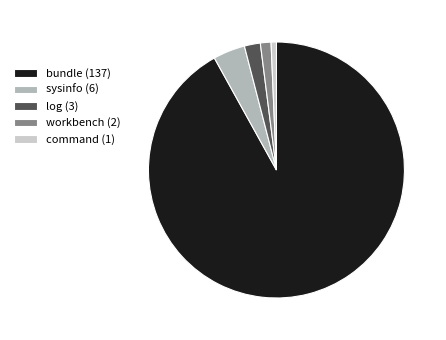

Do workbench and sysinfo together represent more than half of the pie?

No